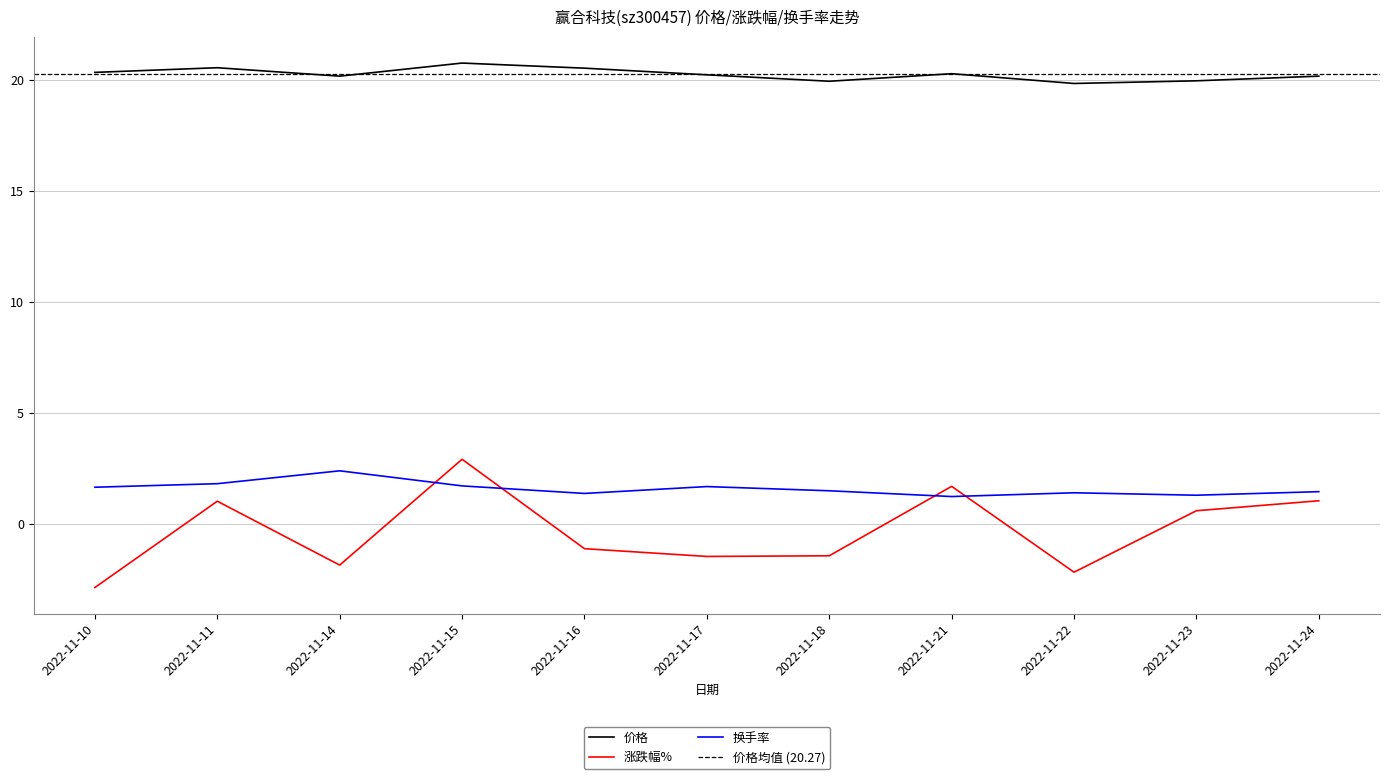

Reading left to right, what are all the values shown in this chart?

价格: 20.4	20.6	20.2	20.8	20.6	20.2	20.0	20.3	19.9	20.0	20.2
涨跌幅%: -2.9	1.0	-1.9	2.9	-1.1	-1.5	-1.4	1.7	-2.2	0.6	1.1
换手率: 1.7	1.8	2.4	1.7	1.4	1.7	1.5	1.2	1.4	1.3	1.5